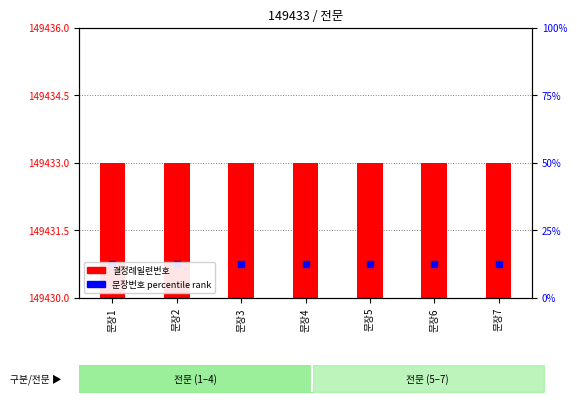

What is the total value across all series at 문장4?

149433.8